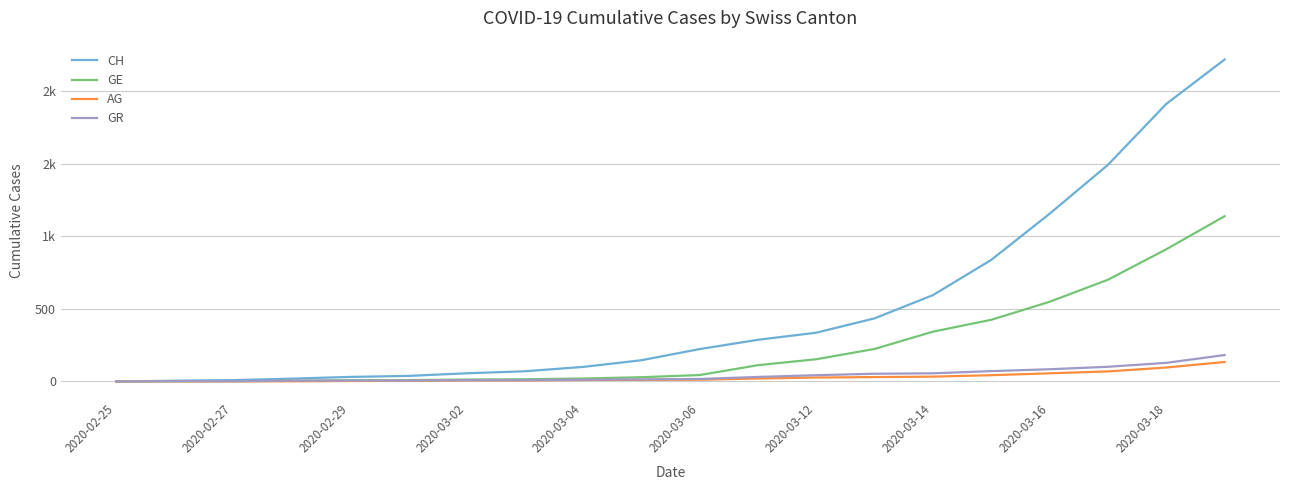

True or false: GR and AG cross at least once.

False